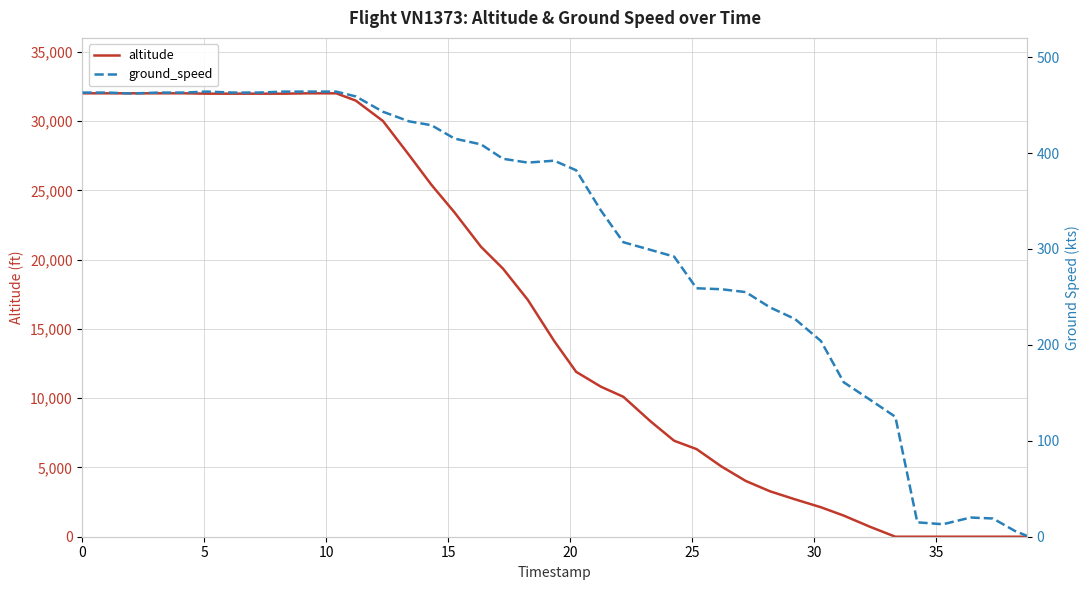

At which category is the sum across all series the highest?

9